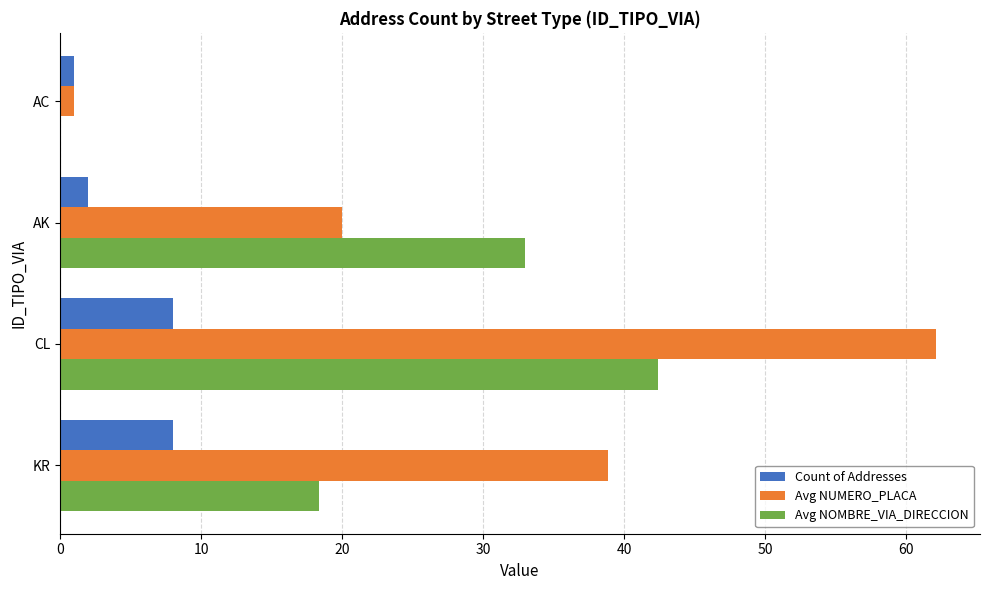

What is the maximum value for Count of Addresses?

8.0